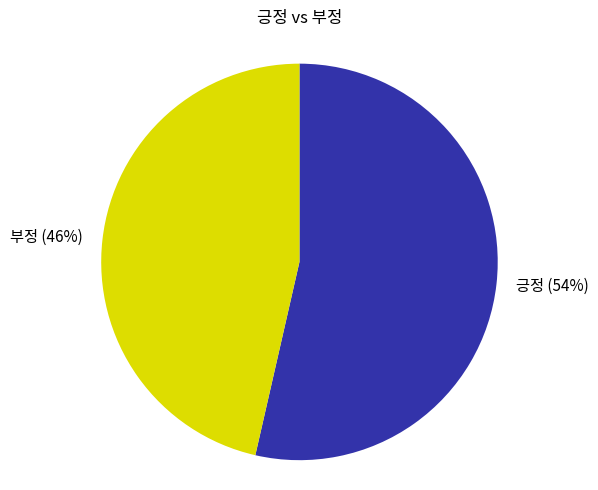

Approximately how many times larger is the value at 긍정 compared to 부정?

1.2